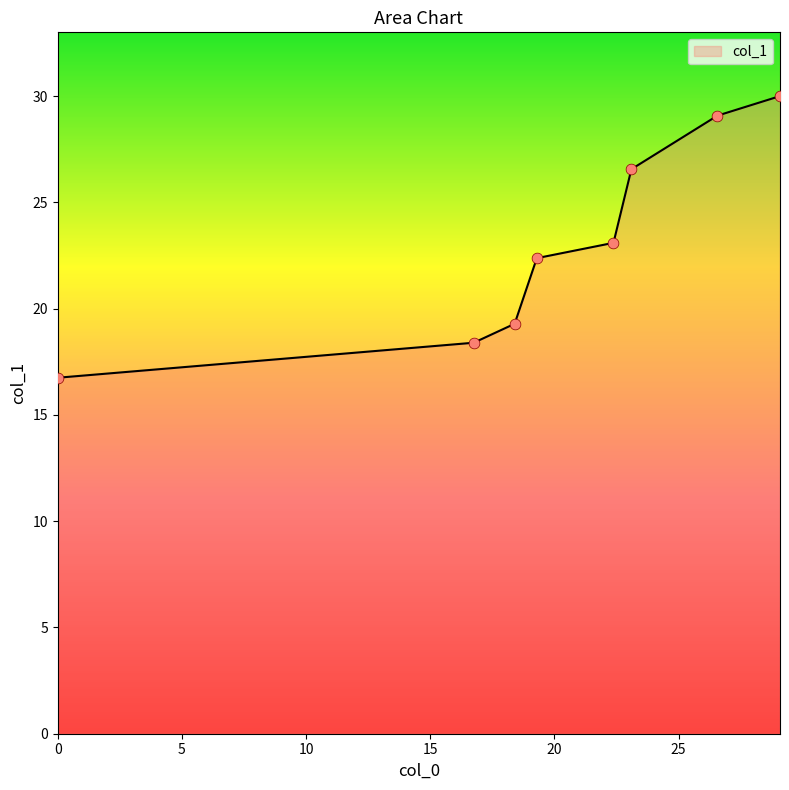

What is the minimum value shown in the chart?

16.7